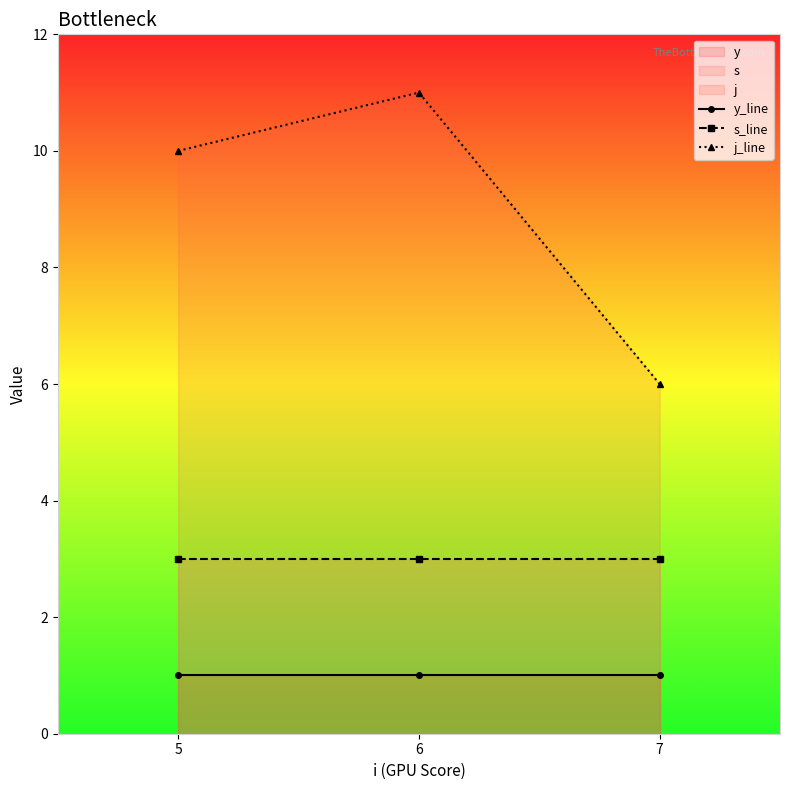

Reading left to right, extract all data points from this chart.

y_line: 1	1	1
s_line: 3	3	3
j_line: 10	11	6